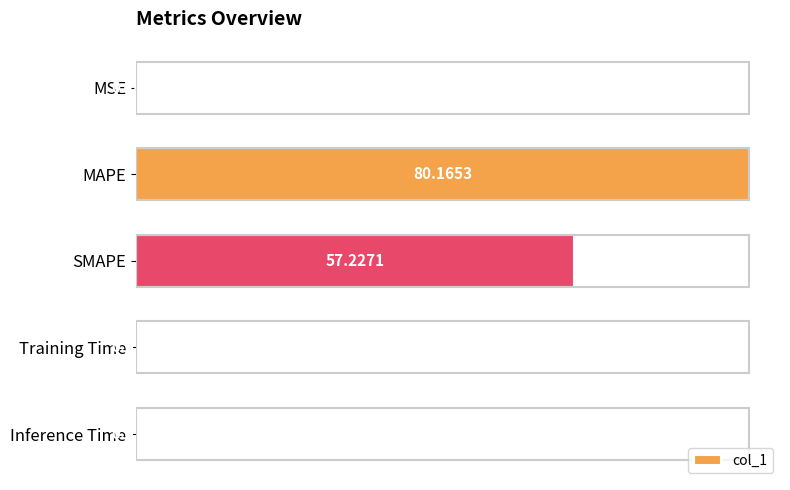

What is the sum of all values?

137.6